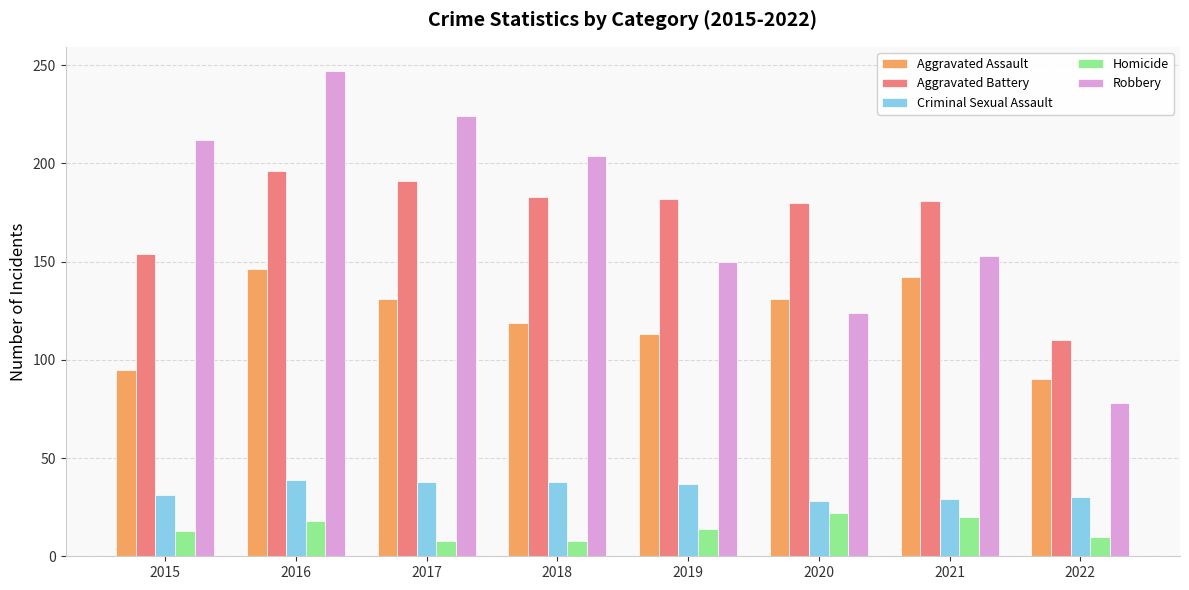

What is the sum of the Aggravated Battery values at 2021 and 2022?

291